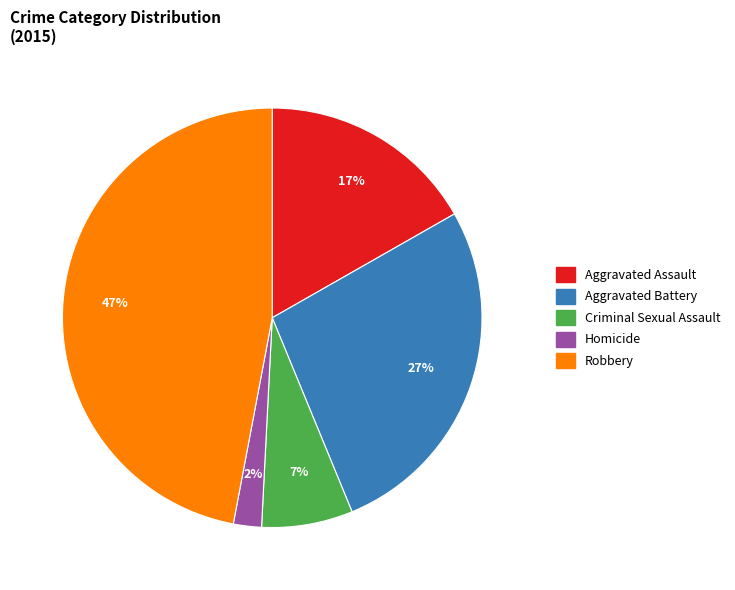

Do Homicide and Robbery together represent more than half of the pie?

No